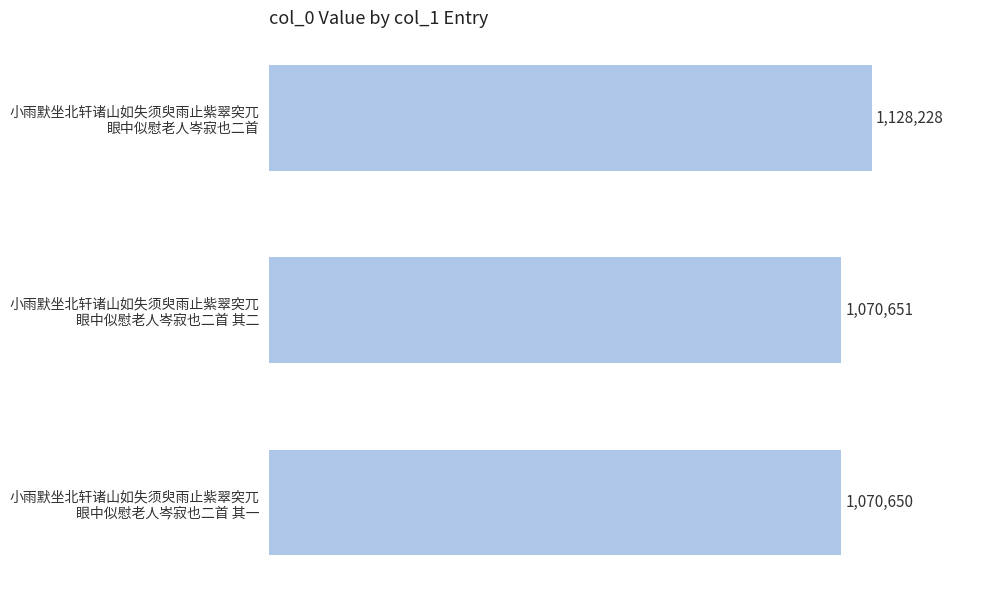

List the labels in order of value, smallest first.

小雨默坐北轩诸山如失须臾雨止紫翠突兀
眼中似慰老人岑寂也二首 其一, 小雨默坐北轩诸山如失须臾雨止紫翠突兀
眼中似慰老人岑寂也二首 其二, 小雨默坐北轩诸山如失须臾雨止紫翠突兀
眼中似慰老人岑寂也二首